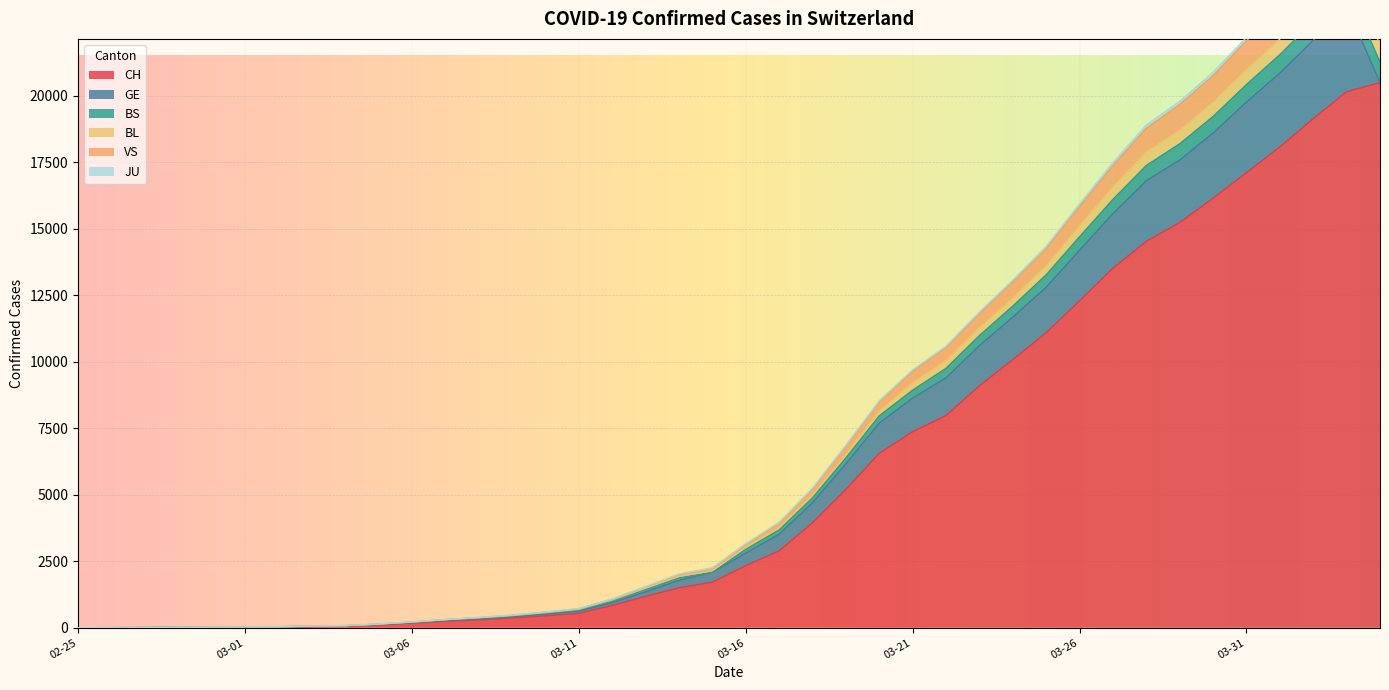

True or false: BL and CH cross at least once.

False